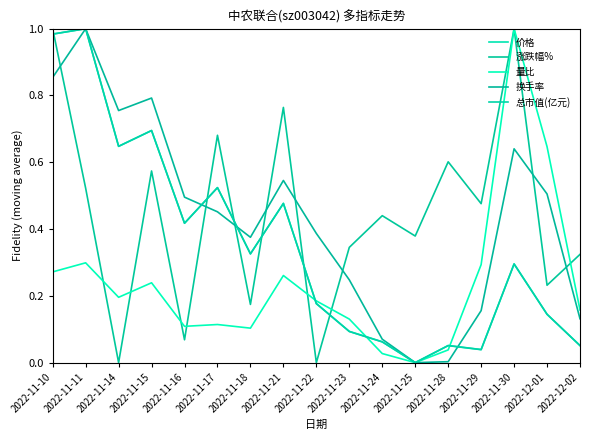

What position from the left is 2022-11-17?

6